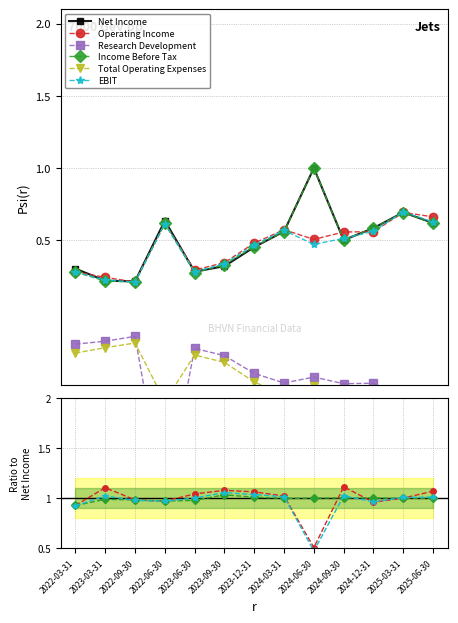

Which label corresponds to the largest value in the chart?

2024-09-30